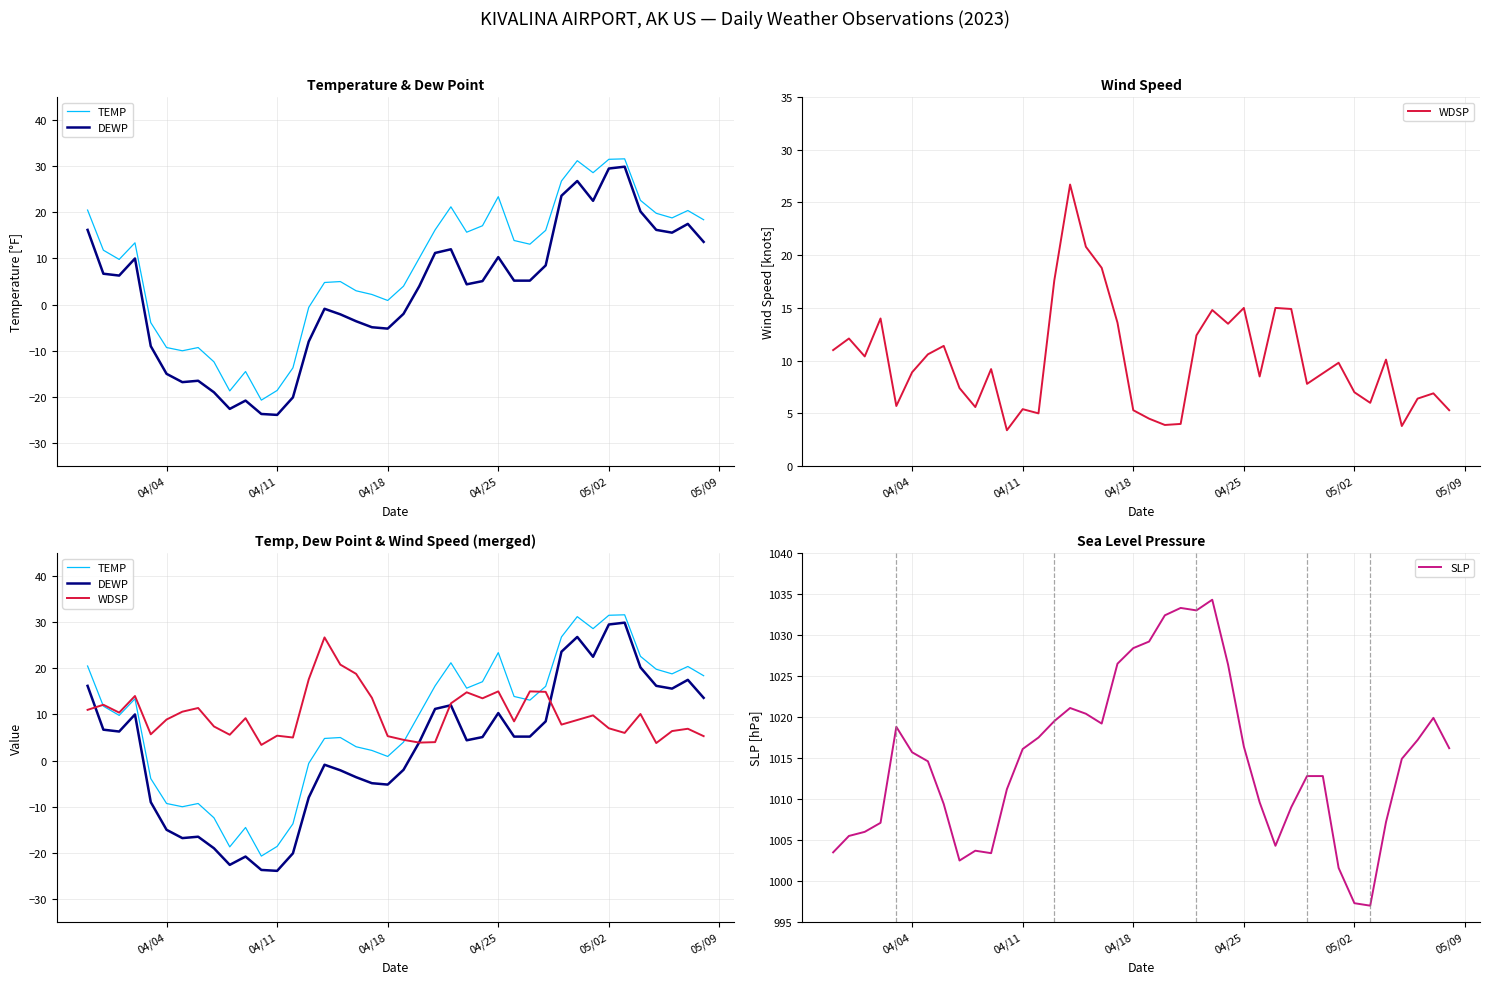

What is the lowest value of the SLP series?

997.0